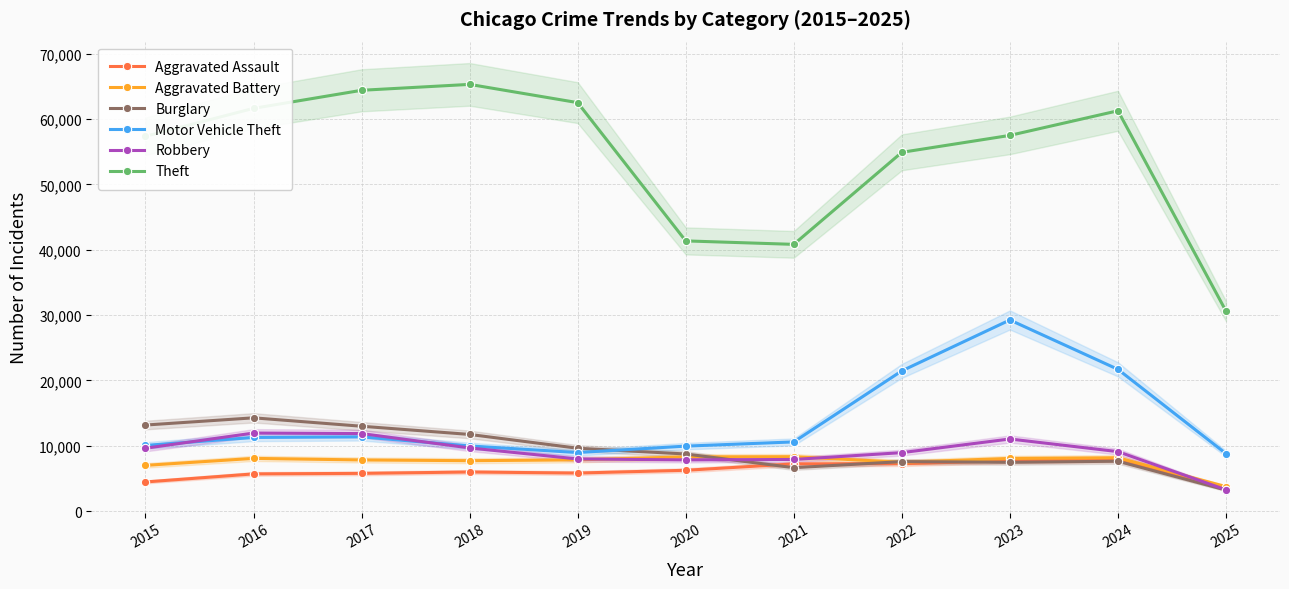

Does the chart have visible grid lines?

Yes